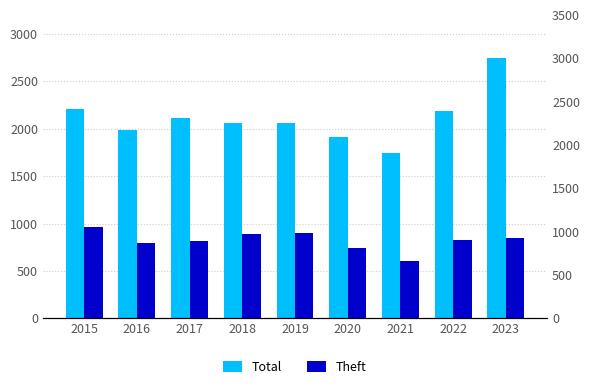

Which has a higher value, 2018 or 2022?

2022